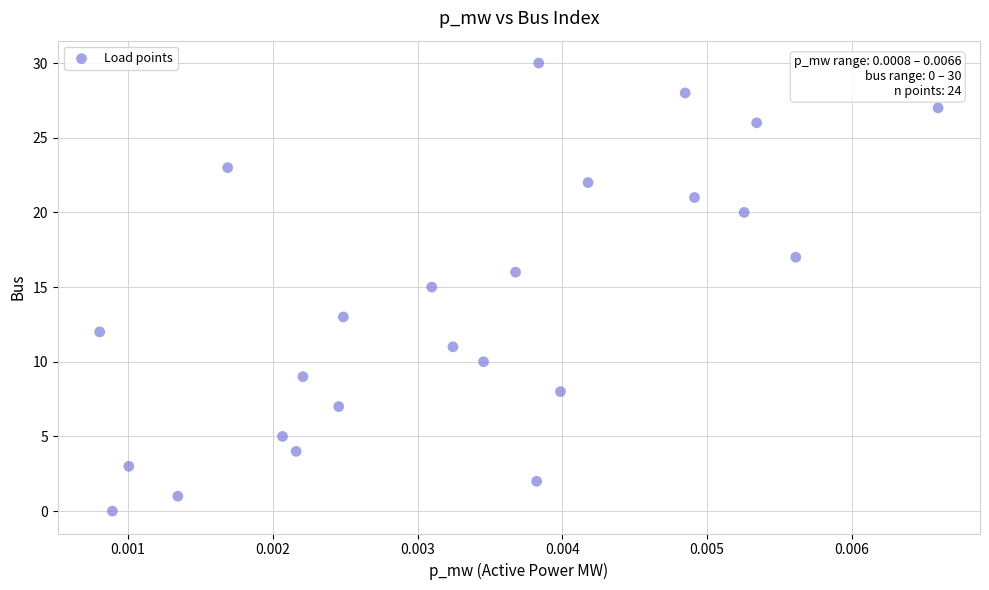

What is the range of Y values (max minus min)?

30